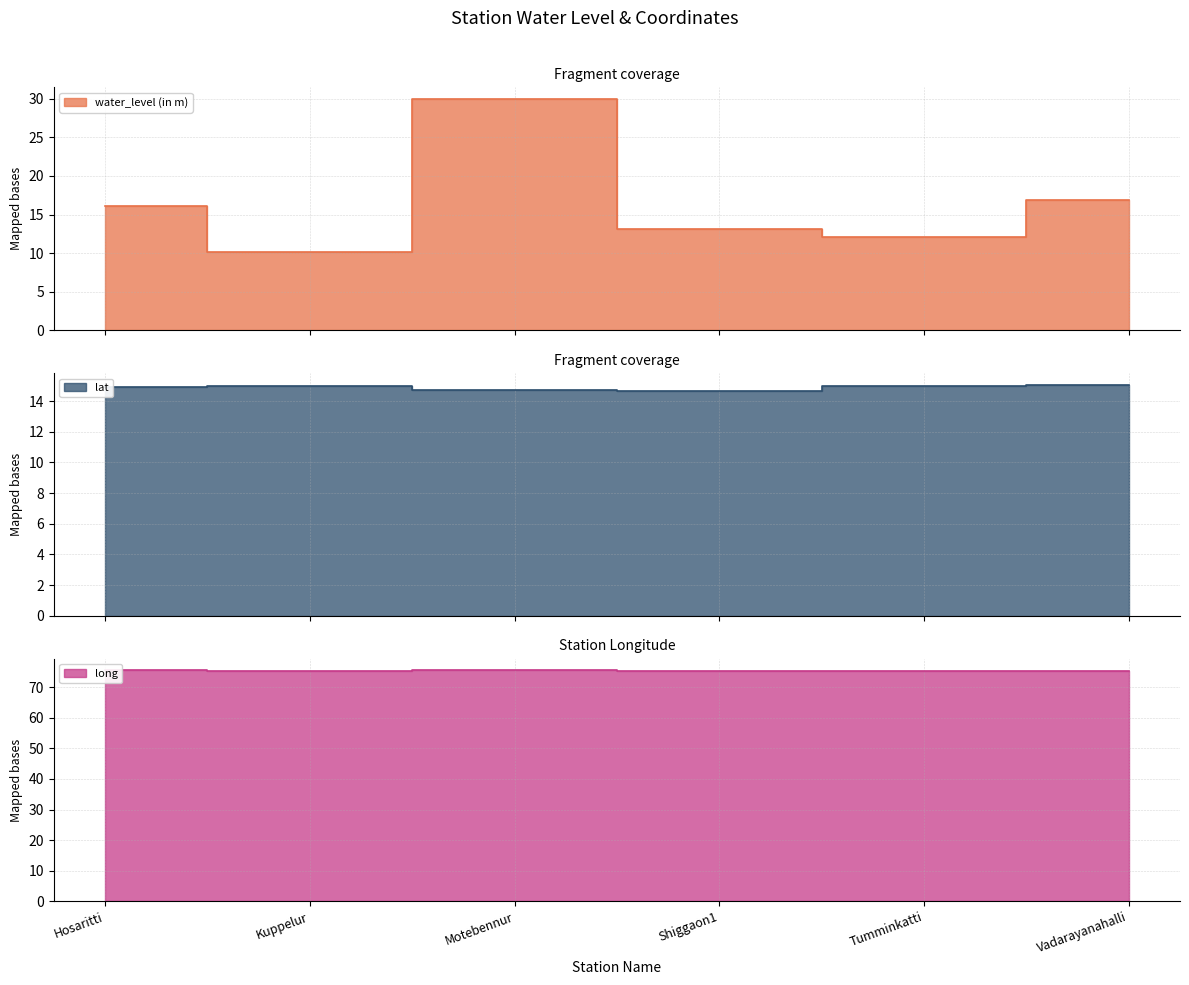

How many data points does each series have?

6